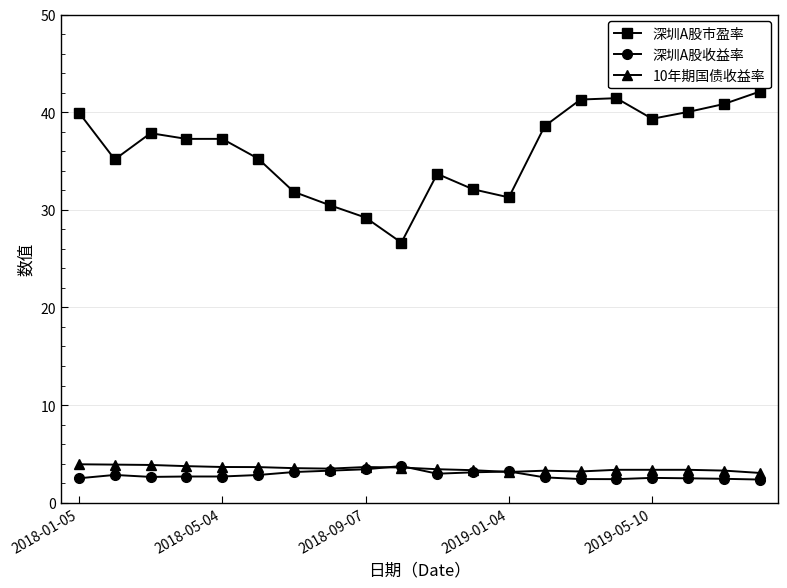

True or false: 深圳A股市盈率 and 10年期国债收益率 cross at least once.

False